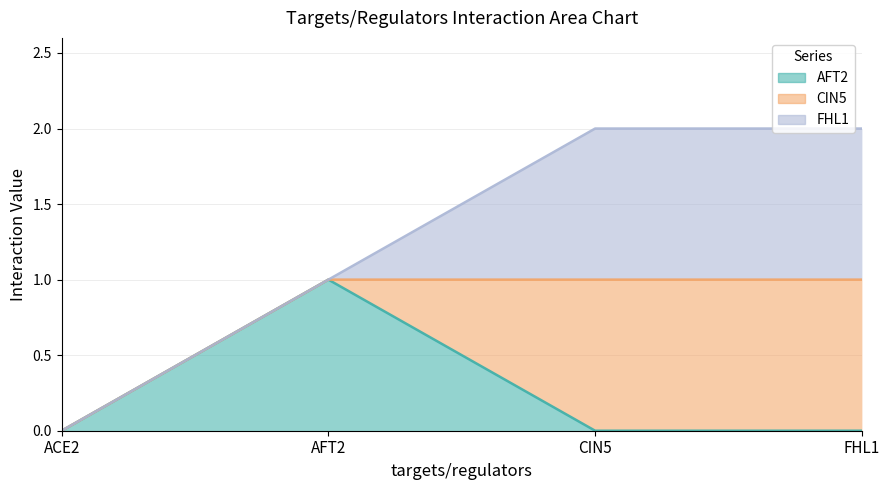

True or false: ACE2 and AFT2 cross at least once.

False